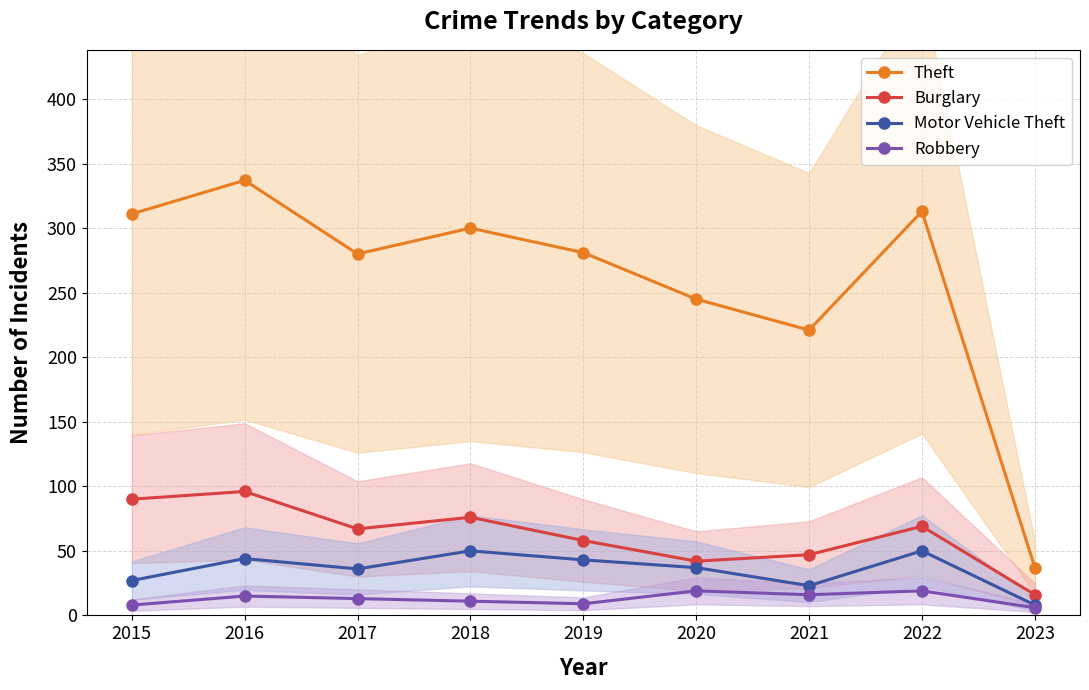

The Burglary series shows 11 at 2021. True or false?

False